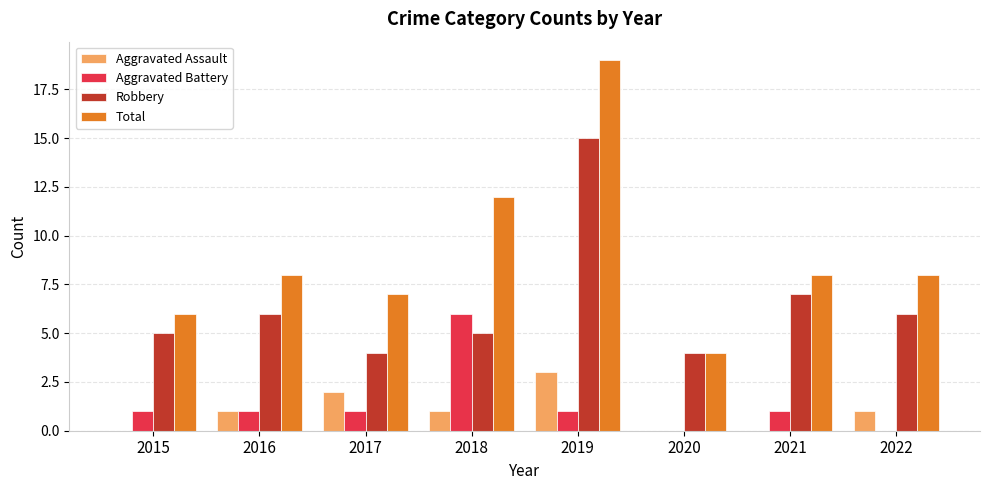

What is the sum of the Total values at 2021 and 2015?

14